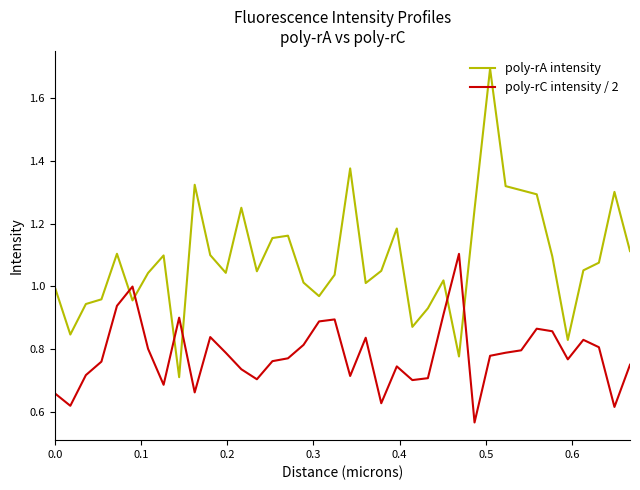

How many times do poly-rC intensity / 2 and poly-rA intensity cross each other?

6